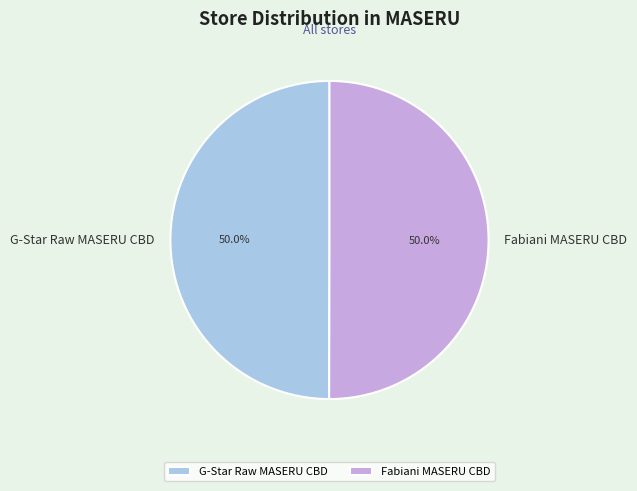

What percentage do G-Star Raw MASERU CBD and Fabiani MASERU CBD together represent?

100.0%